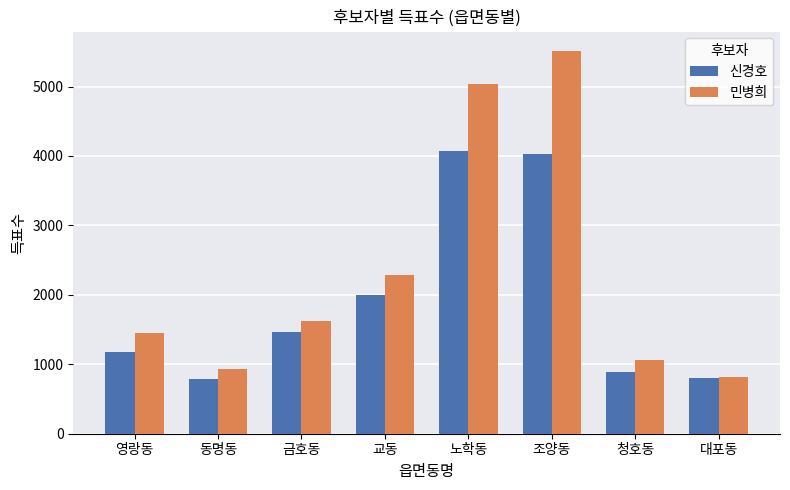

Rank the series at 교동 from lowest to highest value.

신경호, 민병희